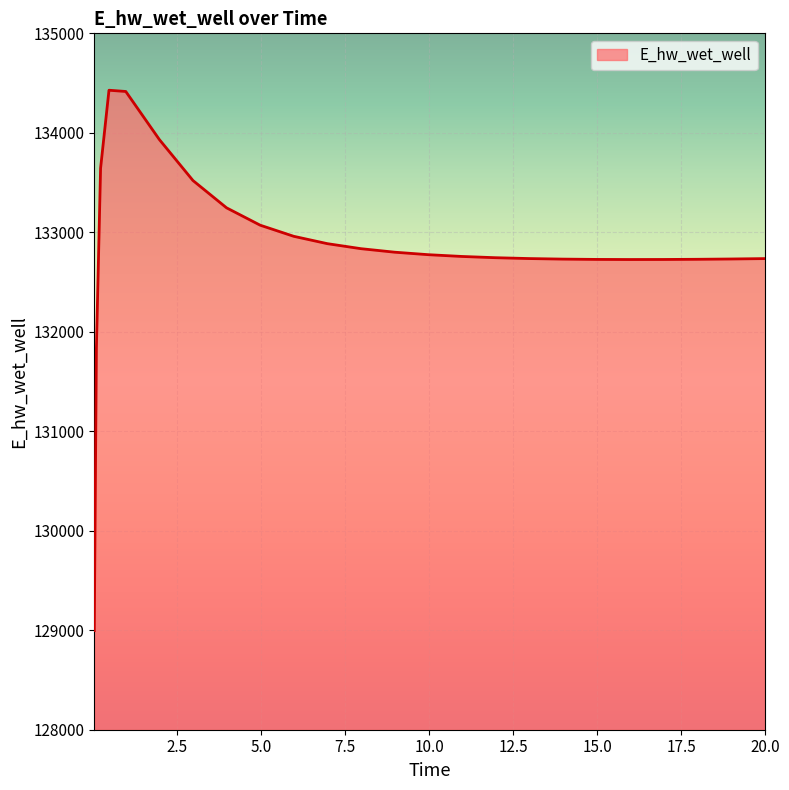

Does the chart have visible grid lines?

Yes